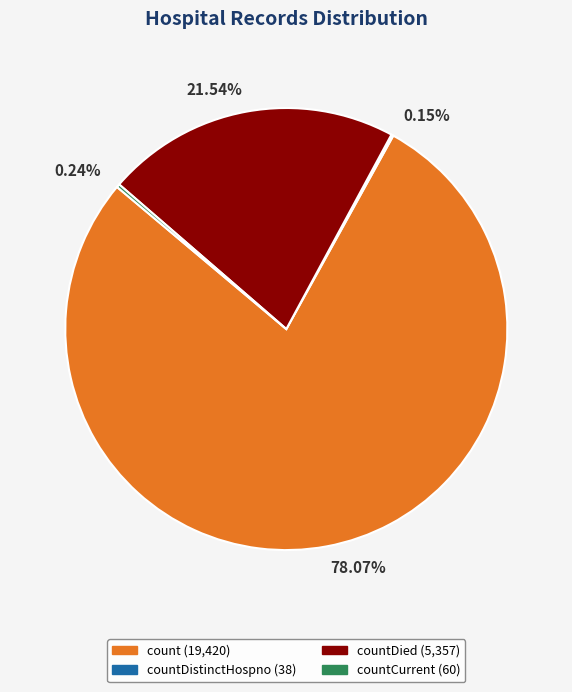

Is there a majority slice in this chart?

Yes